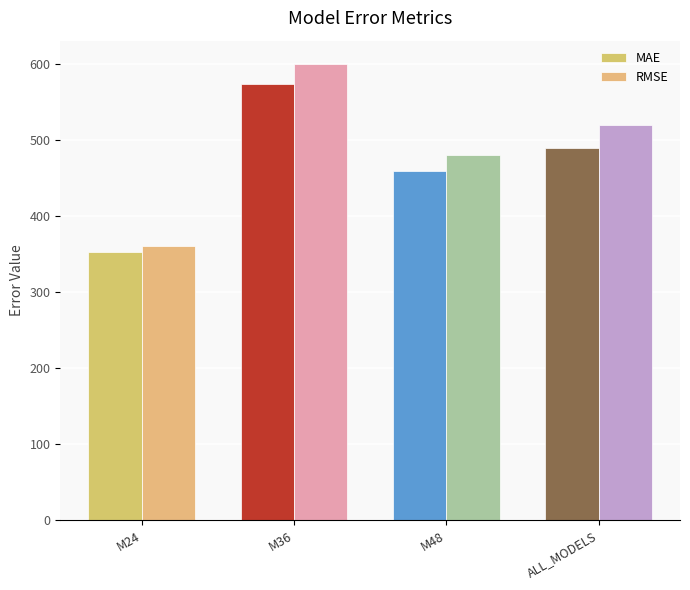

Where does the RMSE series first go above 519?

M36